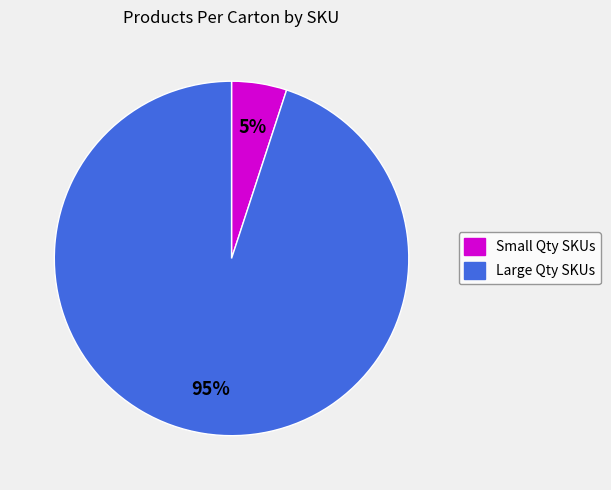

Is there any slice that represents more than half of the pie?

Yes